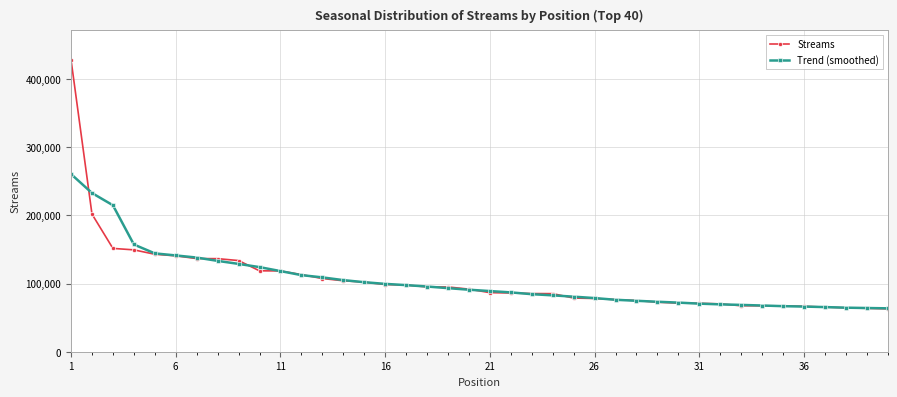

What is the greatest value displayed?

428067.0